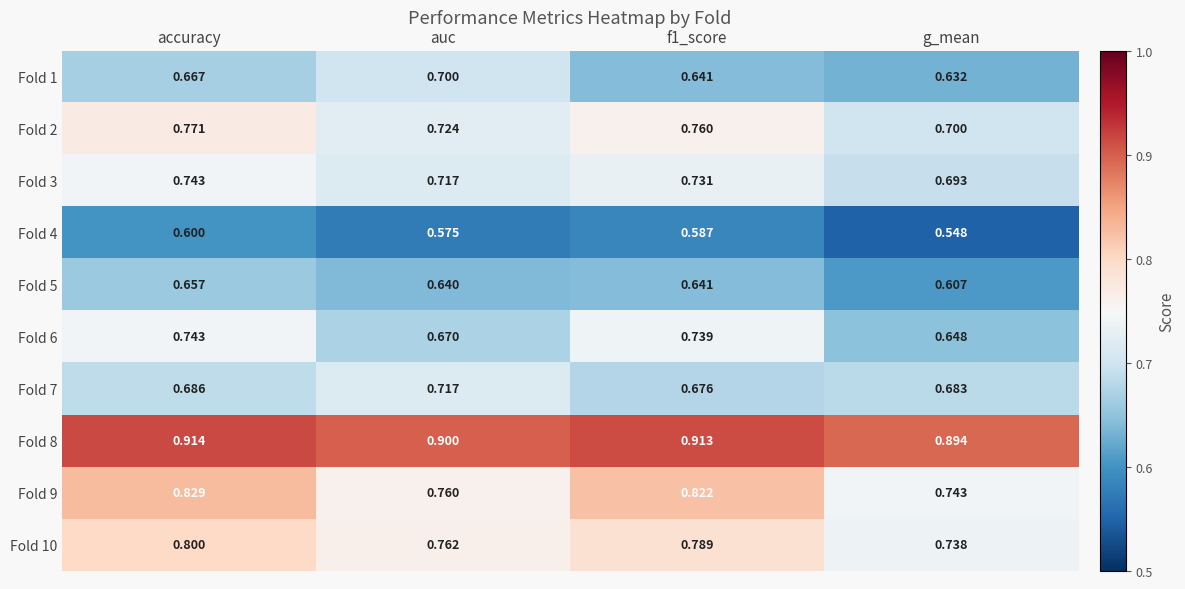

Where is Fold 4 nearest to the value 0?

g_mean